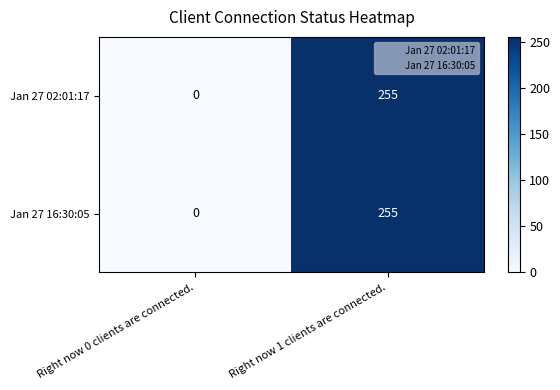

Rank the categories by Jan 27 02:01:17 value from highest to lowest.

Right now 1 clients are connected., Right now 0 clients are connected.